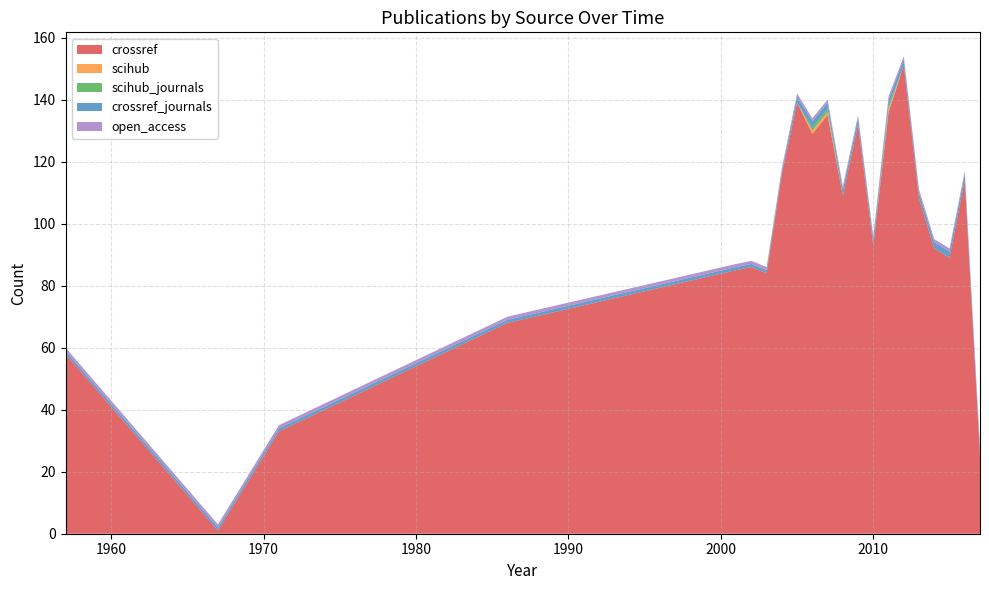

Reading right to left, extract all data points from this chart.

crossref: 2017=25	2016=114	2015=89	2014=92	2013=108	2012=151	2011=136	2010=93	2009=132	2008=109	2007=135	2006=129	2005=139	2004=116	2003=84	2002=86	2001=85	1986=68	1971=33	1967=1	1957=58
scihub: 2017=0	2016=0	2015=0	2014=0	2013=0	2012=0	2011=1	2010=0	2009=0	2008=0	2007=1	2006=1	2005=0	2004=0	2003=0	2002=0	2001=0	1986=0	1971=0	1967=0	1957=0
scihub_journals: 2017=0	2016=0	2015=0	2014=0	2013=0	2012=0	2011=1	2010=0	2009=0	2008=0	2007=1	2006=1	2005=0	2004=0	2003=0	2002=0	2001=0	1986=0	1971=0	1967=0	1957=0
crossref_journals: 2017=2	2016=2	2015=2	2014=2	2013=2	2012=2	2011=2	2010=2	2009=2	2008=2	2007=2	2006=2	2005=2	2004=1	2003=1	2002=1	2001=1	1986=1	1971=1	1967=1	1957=1
open_access: 2017=1	2016=1	2015=1	2014=1	2013=1	2012=1	2011=1	2010=1	2009=1	2008=1	2007=1	2006=1	2005=1	2004=1	2003=1	2002=1	2001=1	1986=1	1971=1	1967=1	1957=1